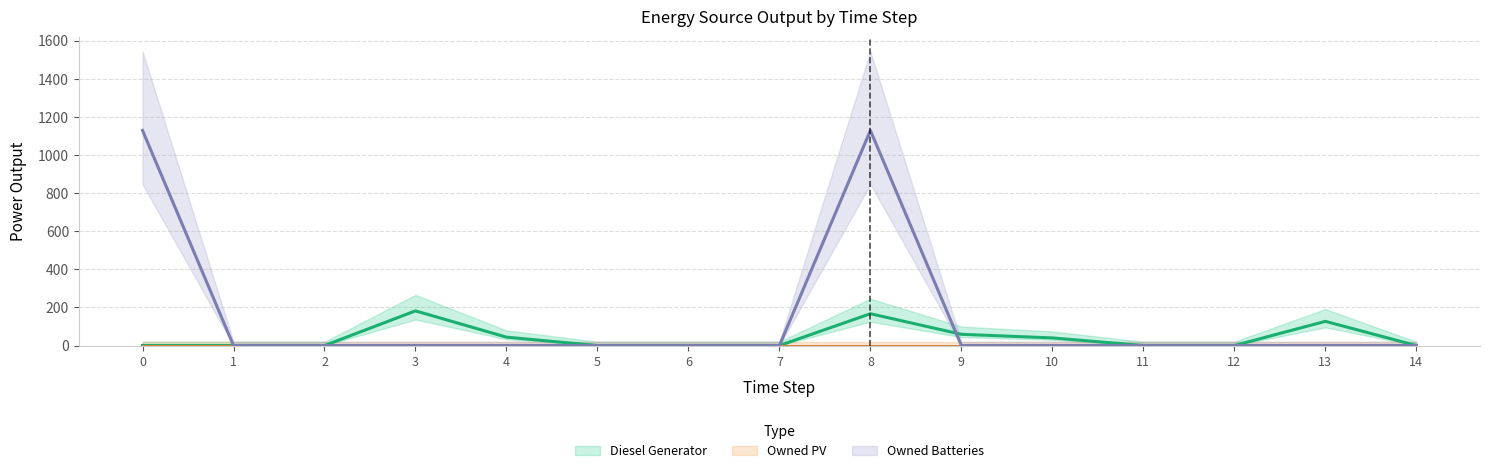

What is the sum of all Diesel Generator values?

619